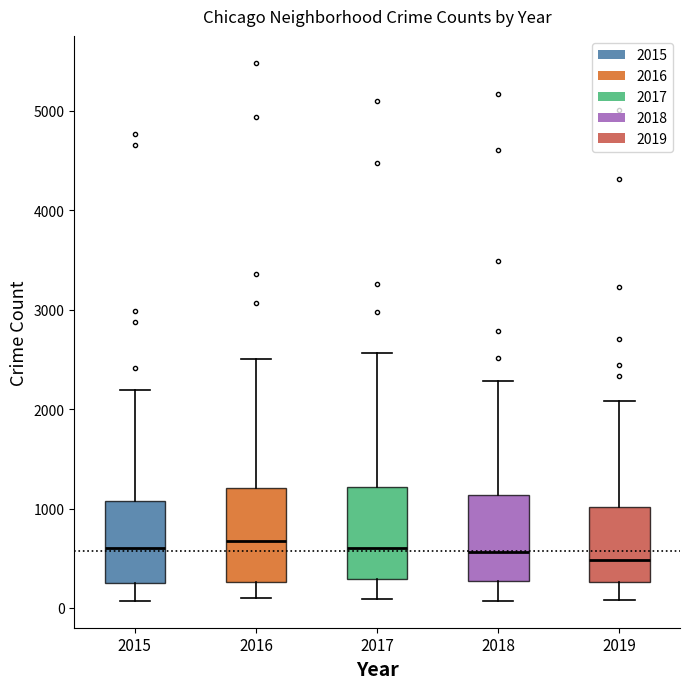

Reading left to right, transcribe this box plot: for each box, give where its median line is, the range the box spans, and where its two whiskers end, as read against the y-axis. The values are not printed on the chart, so give them approximately, as read against the axis.

2015: median 600, box 300 to 1100, whiskers 100 to 2200
2016: median 700, box 300 to 1200, whiskers 100 to 2500
2017: median 600, box 300 to 1200, whiskers 100 to 2600
2018: median 600, box 300 to 1100, whiskers 100 to 2300
2019: median 500, box 300 to 1000, whiskers 100 to 2100